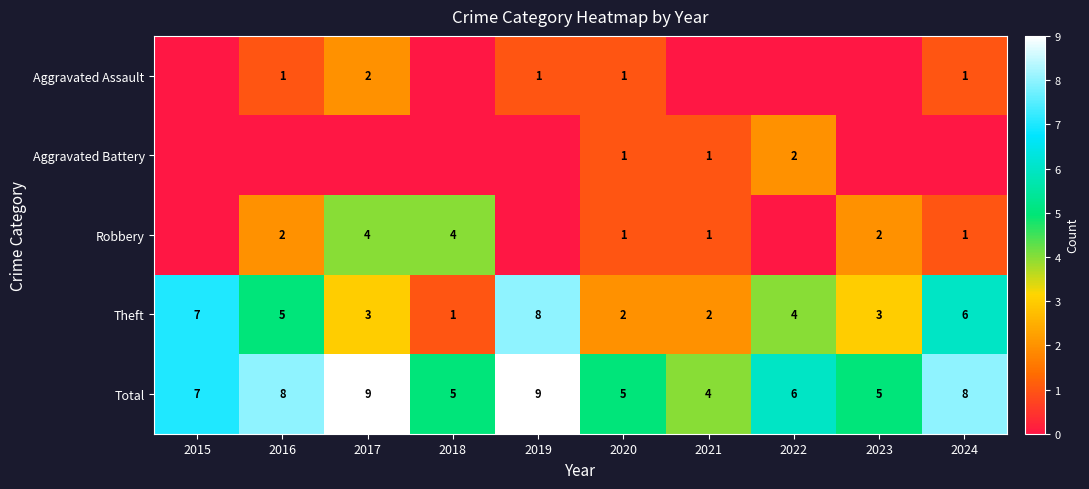

Where does the Theft series first go above 4?

2015